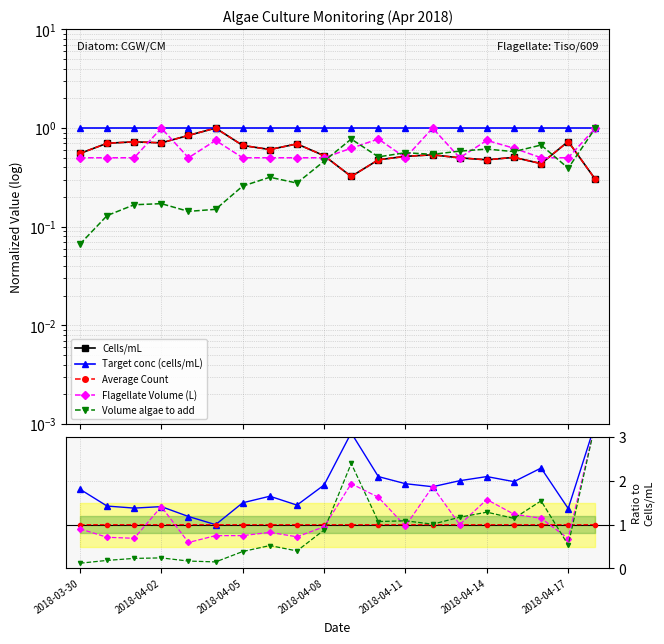

What is the average value of the Average Count series?

1.0